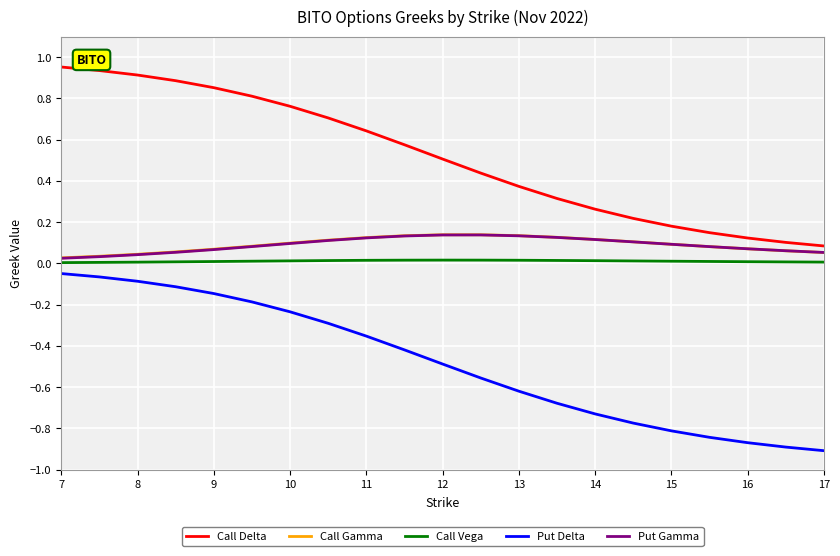

True or false: Put Delta and Put Gamma intersect in this chart.

False